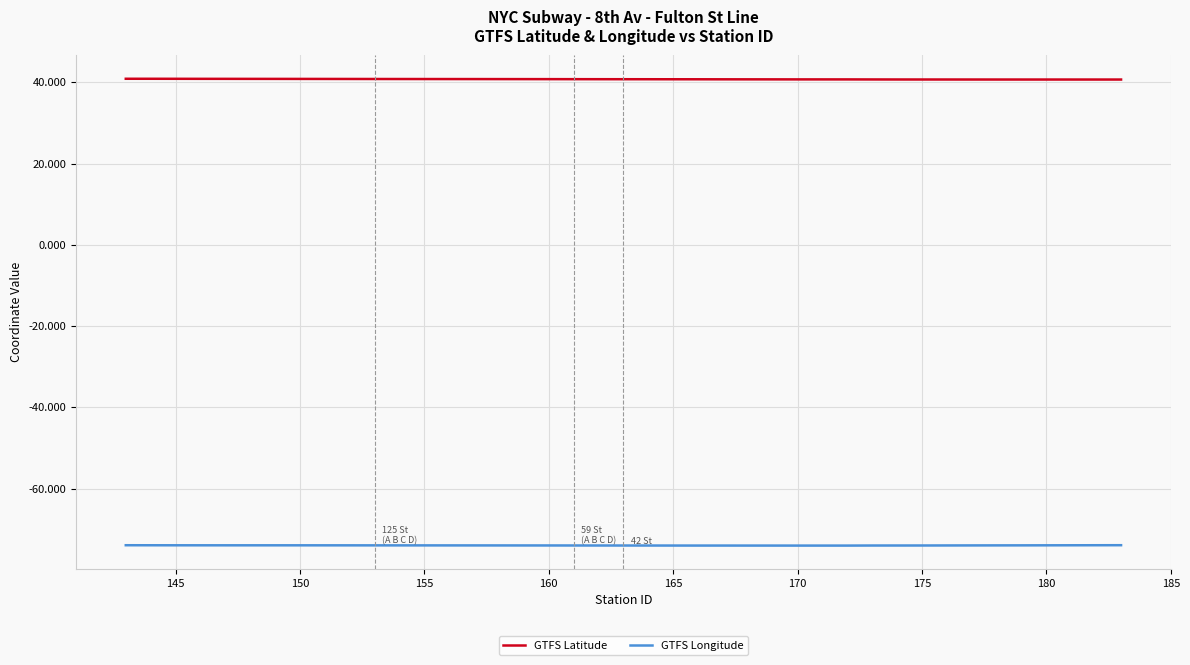

List the series in order of their peak value, highest first.

GTFS Latitude, GTFS Longitude